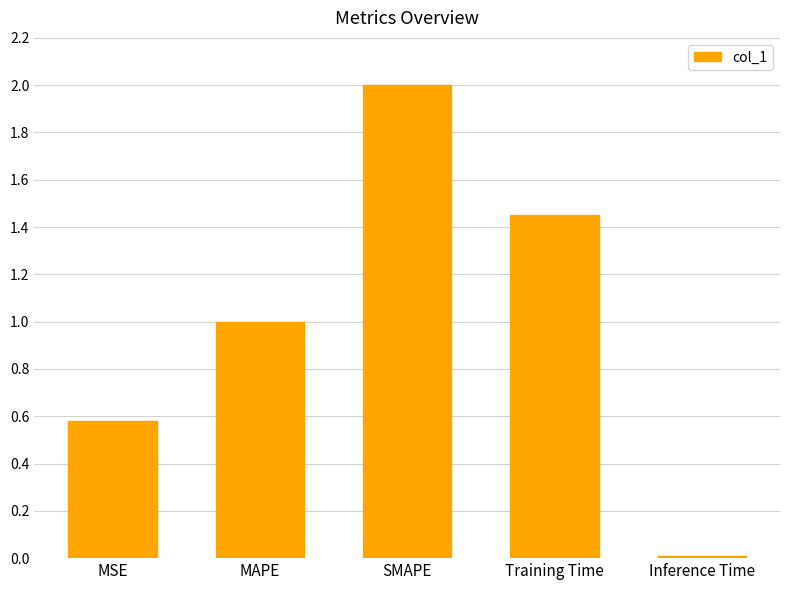

How many distinct data groups are displayed?

1